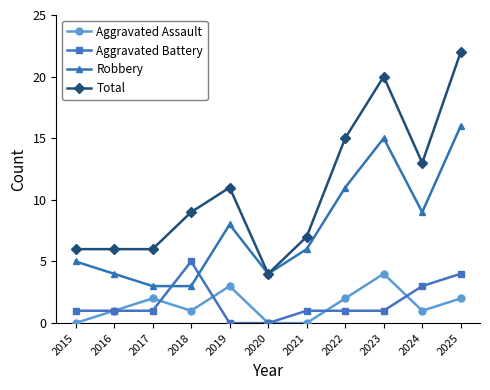

Reading left to right, extract all data points from this chart.

Aggravated Assault: 0	1	2	1	3	0	0	2	4	1	2
Aggravated Battery: 1	1	1	5	0	0	1	1	1	3	4
Robbery: 5	4	3	3	8	4	6	11	15	9	16
Total: 6	6	6	9	11	4	7	15	20	13	22